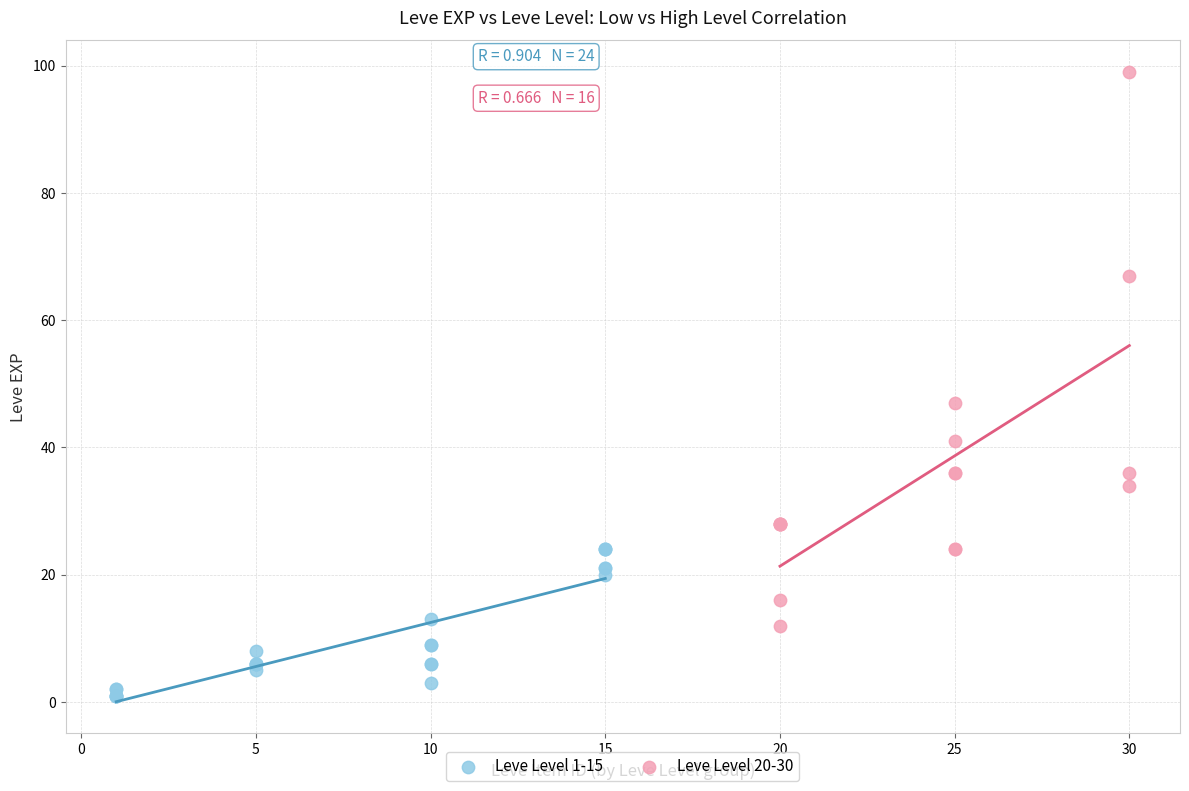

Which series has the largest Y range (max minus min)?

Leve Level 20-30